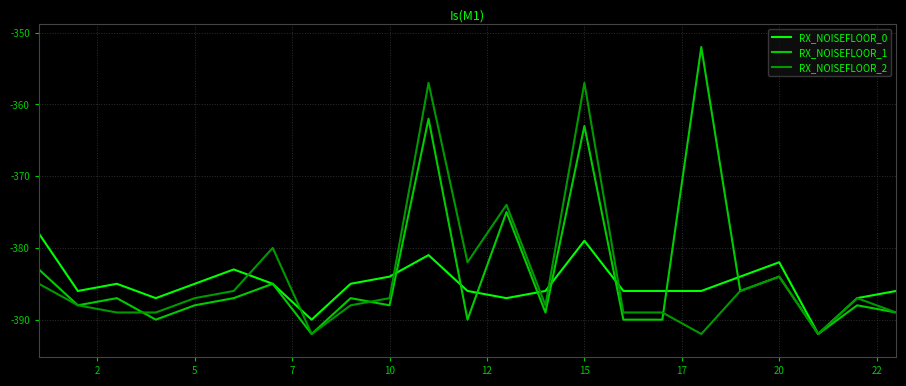

Which series has the largest total across all categories?

RX_NOISEFLOOR_1